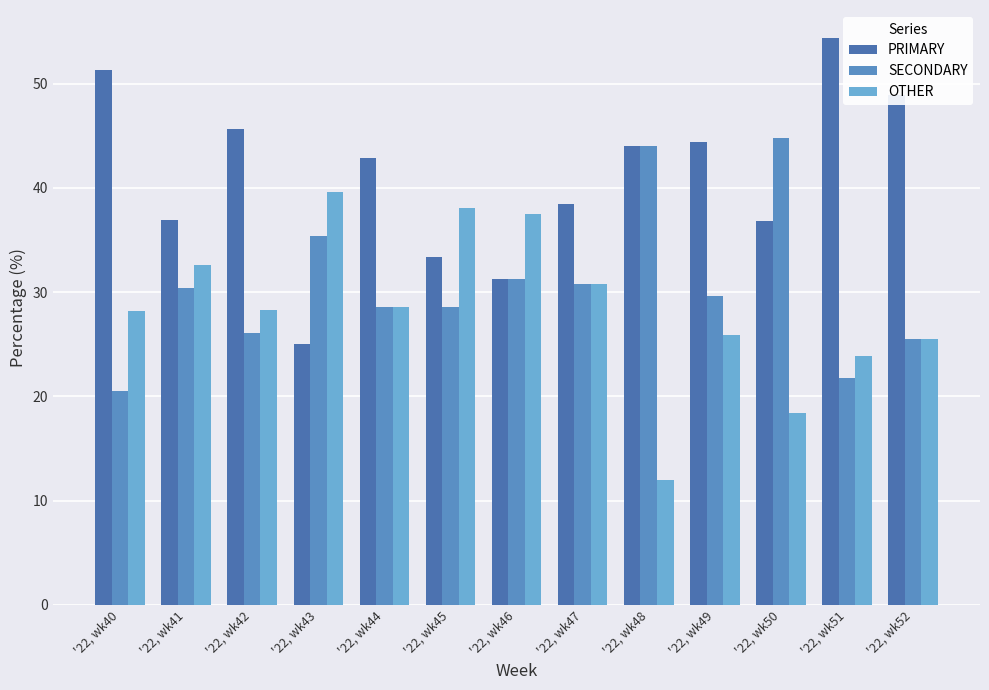

What are all the series names shown in the legend?

PRIMARY, SECONDARY, OTHER